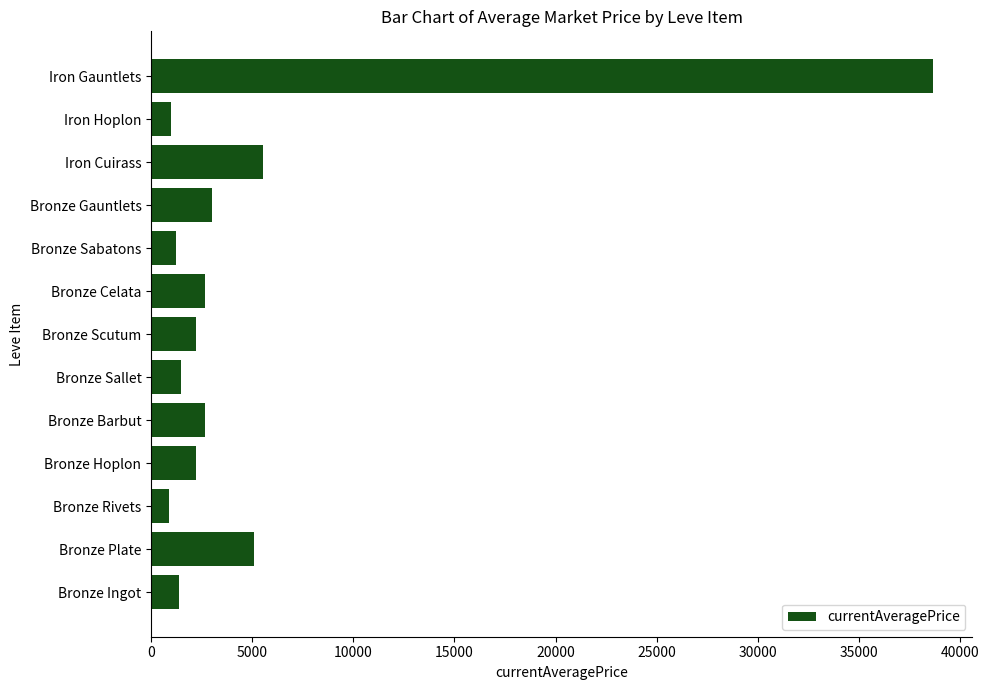

What value does the data have at Iron Hoplon?

1000.0